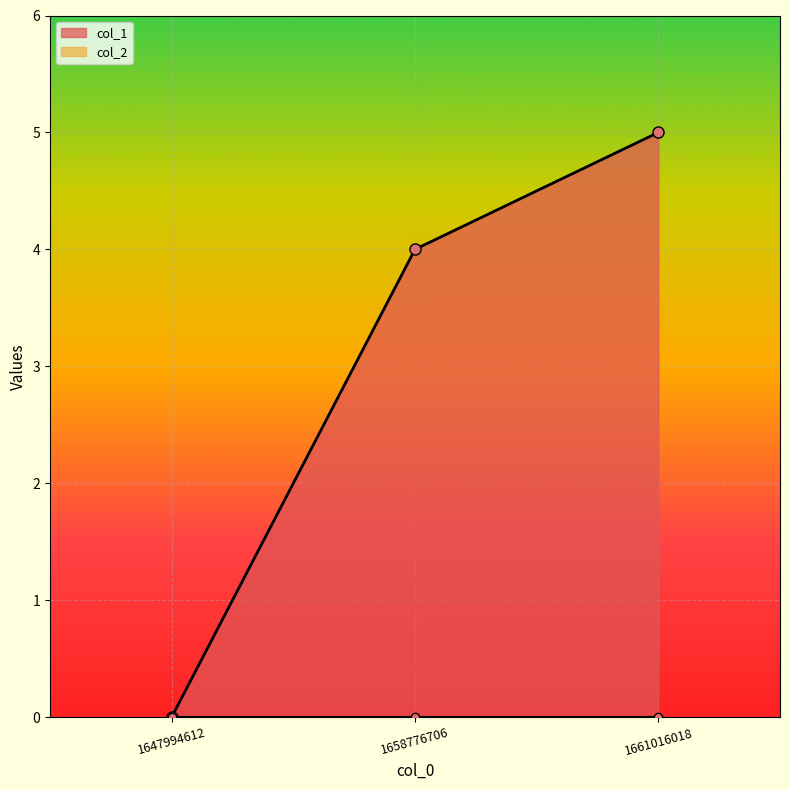

Rank the categories by value from lowest to highest.

1647994612, 1658776706, 1661016018